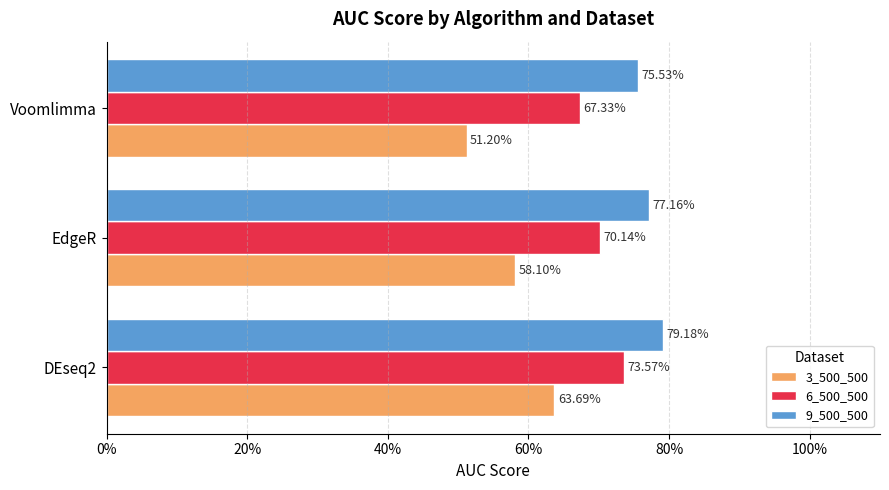

What are all the series names shown in the legend?

3_500_500, 6_500_500, 9_500_500